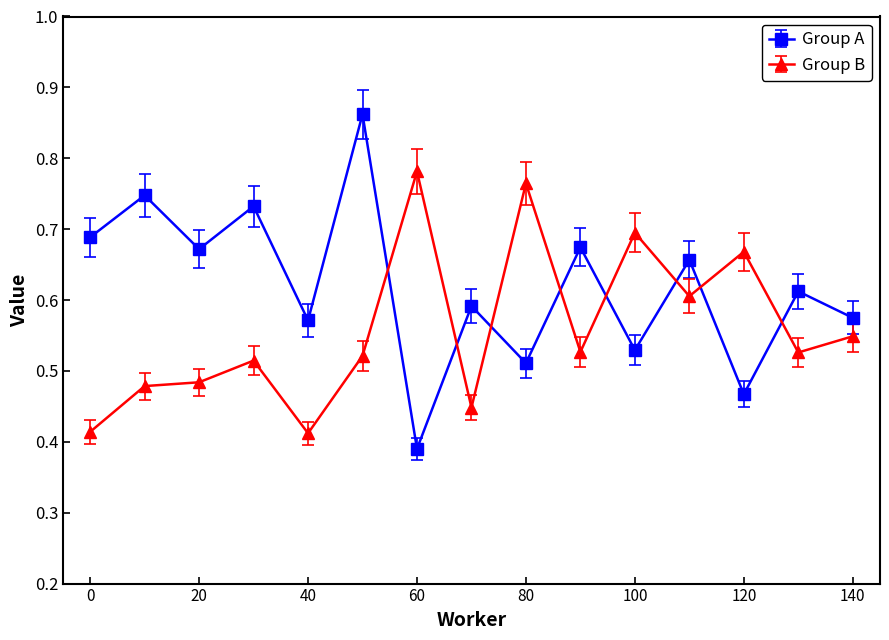

How many lines are shown in the chart?

2